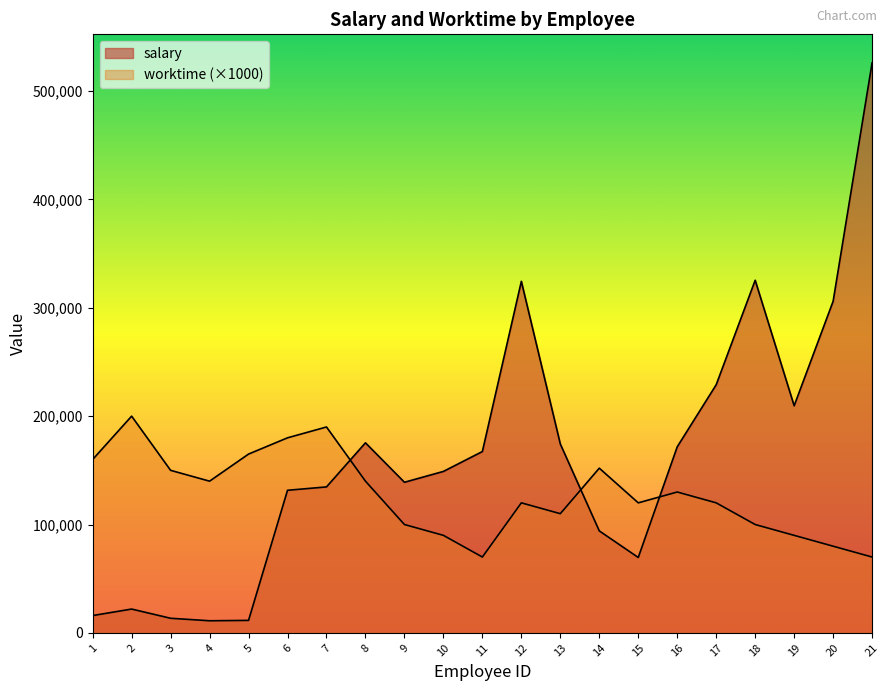

True or false: worktime has a value of 150000 at 3.

True